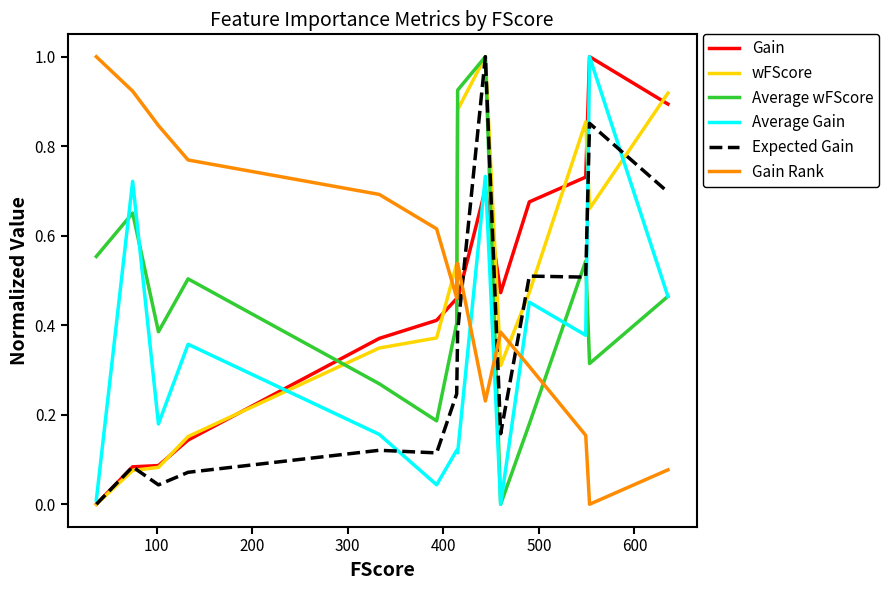

What is the maximum value for Gain?

1.0